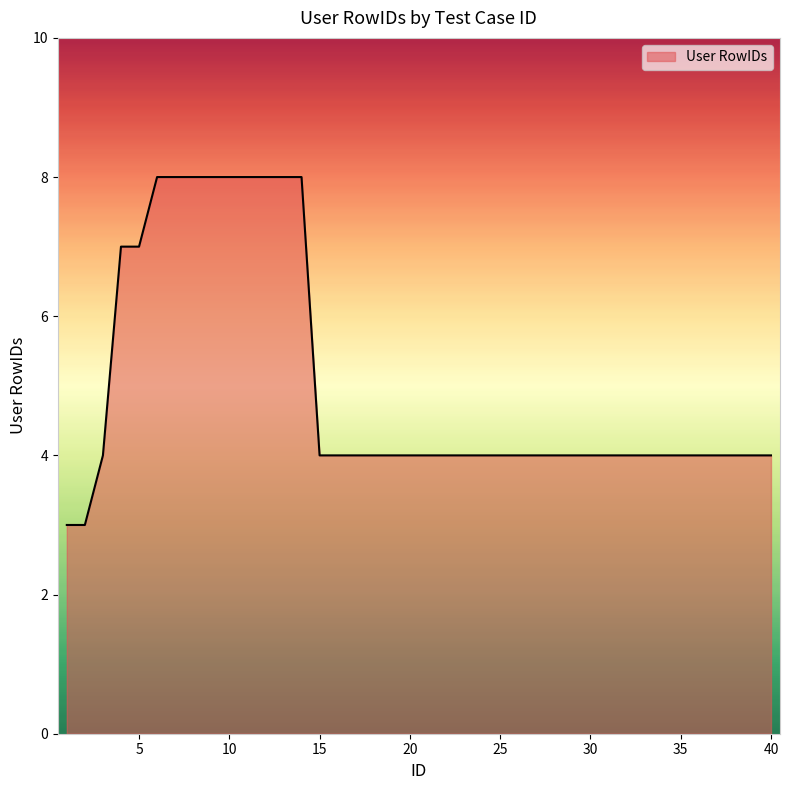

What is the difference between the maximum and minimum values?

5